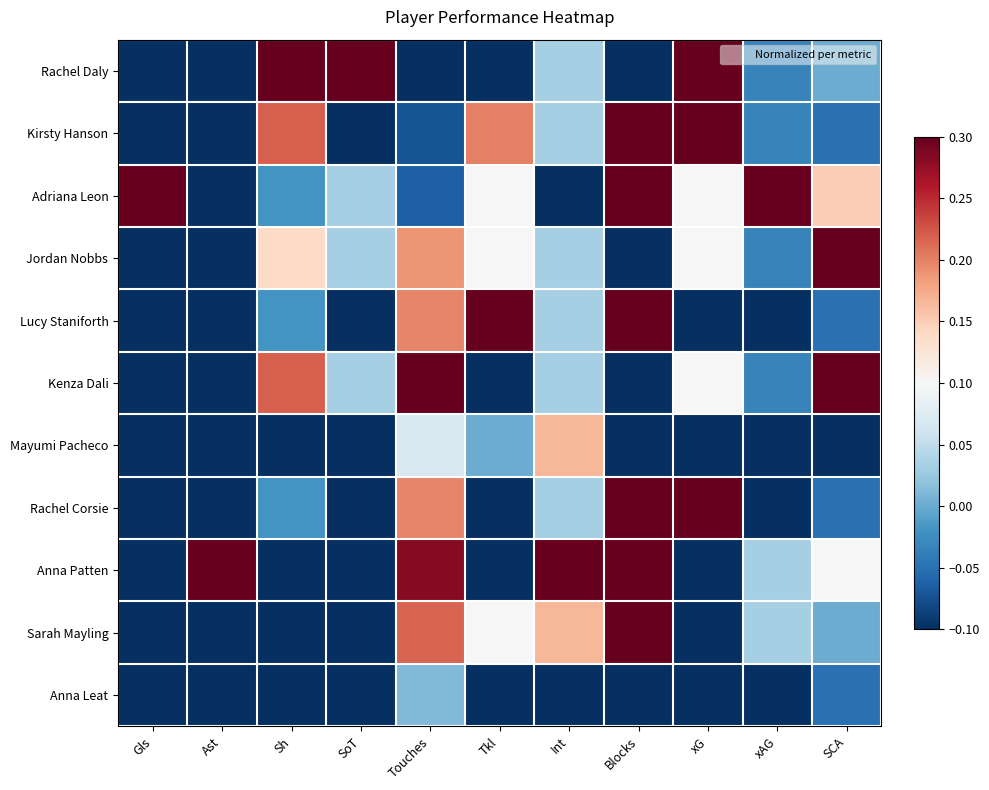

Reading right to left, transcribe all the data shown in this chart.

Rachel Daly: SCA=0.0	xAG=-0.0	xG=0.3	Blocks=-0.1	Int=0.0	Tkl=-0.1	Touches=-0.1	SoT=0.3	Sh=0.3	Ast=-0.1	Gls=-0.1
Kirsty Hanson: SCA=-0.1	xAG=-0.0	xG=0.3	Blocks=0.3	Int=0.0	Tkl=0.2	Touches=-0.1	SoT=-0.1	Sh=0.2	Ast=-0.1	Gls=-0.1
Adriana Leon: SCA=0.1	xAG=0.3	xG=0.1	Blocks=0.3	Int=-0.1	Tkl=0.1	Touches=-0.1	SoT=0.0	Sh=-0.0	Ast=-0.1	Gls=0.3
Jordan Nobbs: SCA=0.3	xAG=-0.0	xG=0.1	Blocks=-0.1	Int=0.0	Tkl=0.1	Touches=0.2	SoT=0.0	Sh=0.1	Ast=-0.1	Gls=-0.1
Lucy Staniforth: SCA=-0.1	xAG=-0.1	xG=-0.1	Blocks=0.3	Int=0.0	Tkl=0.3	Touches=0.2	SoT=-0.1	Sh=-0.0	Ast=-0.1	Gls=-0.1
Kenza Dali: SCA=0.3	xAG=-0.0	xG=0.1	Blocks=-0.1	Int=0.0	Tkl=-0.1	Touches=0.3	SoT=0.0	Sh=0.2	Ast=-0.1	Gls=-0.1
Mayumi Pacheco: SCA=-0.1	xAG=-0.1	xG=-0.1	Blocks=-0.1	Int=0.2	Tkl=0.0	Touches=0.1	SoT=-0.1	Sh=-0.1	Ast=-0.1	Gls=-0.1
Rachel Corsie: SCA=-0.1	xAG=-0.1	xG=0.3	Blocks=0.3	Int=0.0	Tkl=-0.1	Touches=0.2	SoT=-0.1	Sh=-0.0	Ast=-0.1	Gls=-0.1
Anna Patten: SCA=0.1	xAG=0.0	xG=-0.1	Blocks=0.3	Int=0.3	Tkl=-0.1	Touches=0.3	SoT=-0.1	Sh=-0.1	Ast=0.3	Gls=-0.1
Sarah Mayling: SCA=0.0	xAG=0.0	xG=-0.1	Blocks=0.3	Int=0.2	Tkl=0.1	Touches=0.2	SoT=-0.1	Sh=-0.1	Ast=-0.1	Gls=-0.1
Anna Leat: SCA=-0.1	xAG=-0.1	xG=-0.1	Blocks=-0.1	Int=-0.1	Tkl=-0.1	Touches=0.0	SoT=-0.1	Sh=-0.1	Ast=-0.1	Gls=-0.1